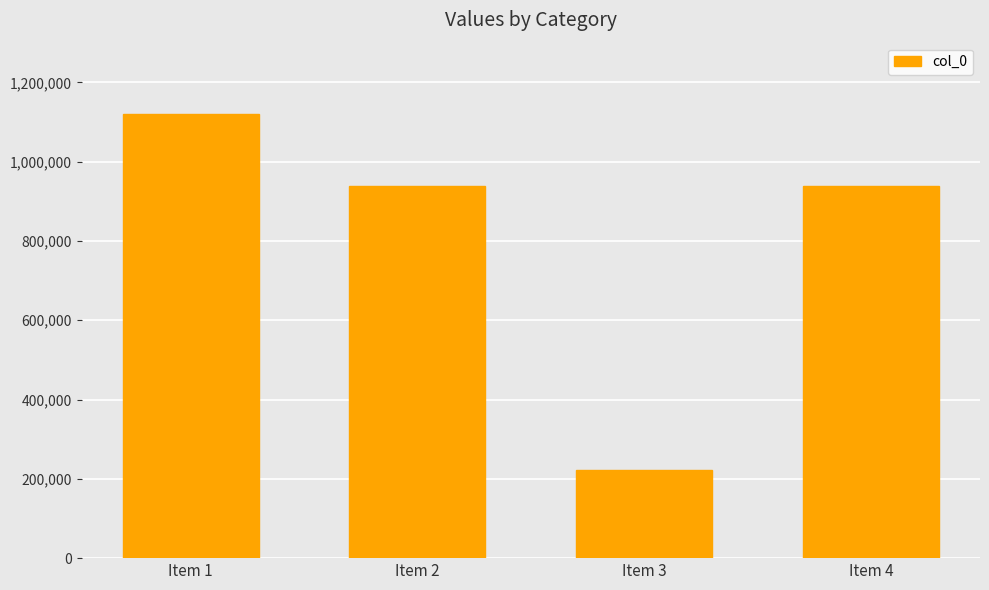

What is the ratio of the value at Item 1 to the value at Item 3?

5.0